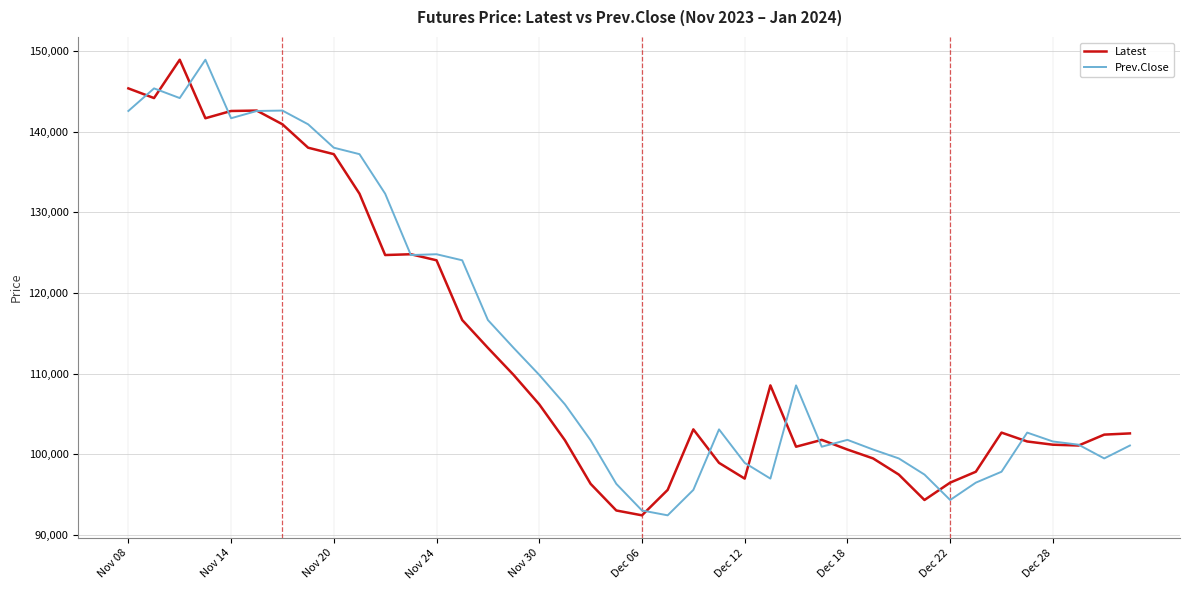

What is the maximum value for Prev.Close?

148900